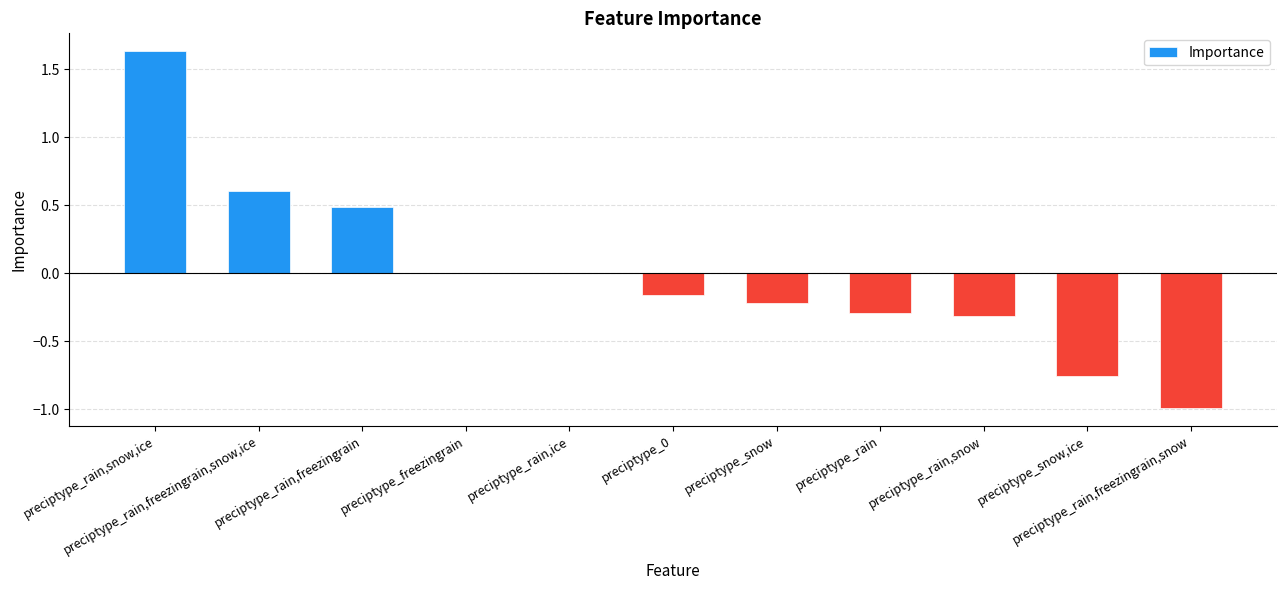

What is the minimum value shown in the chart?

-1.0